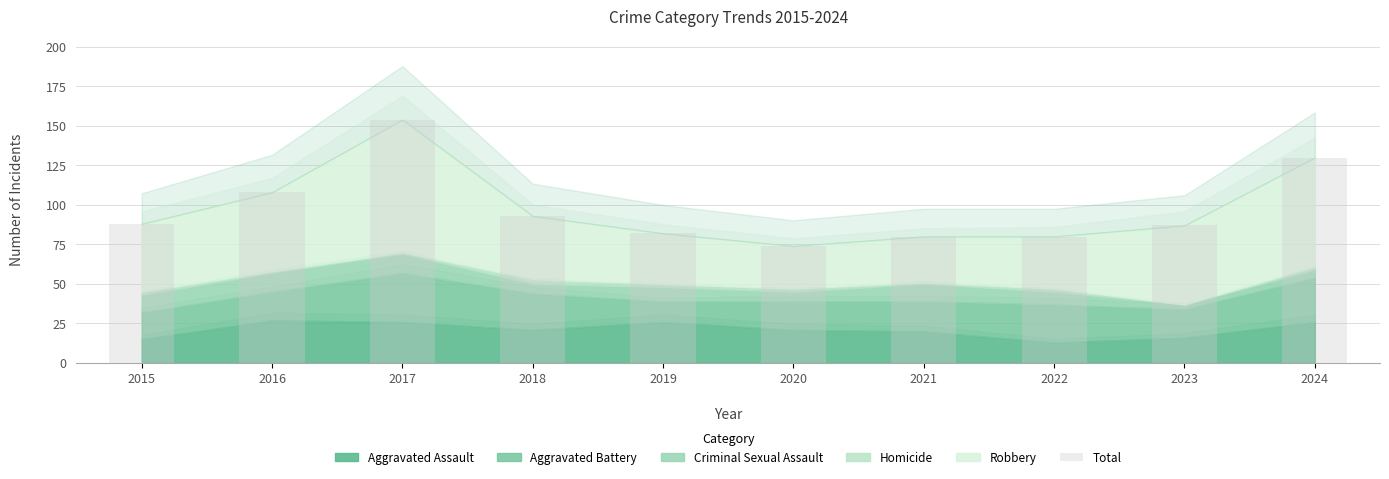

Which label corresponds to the smallest value in the chart?

2020